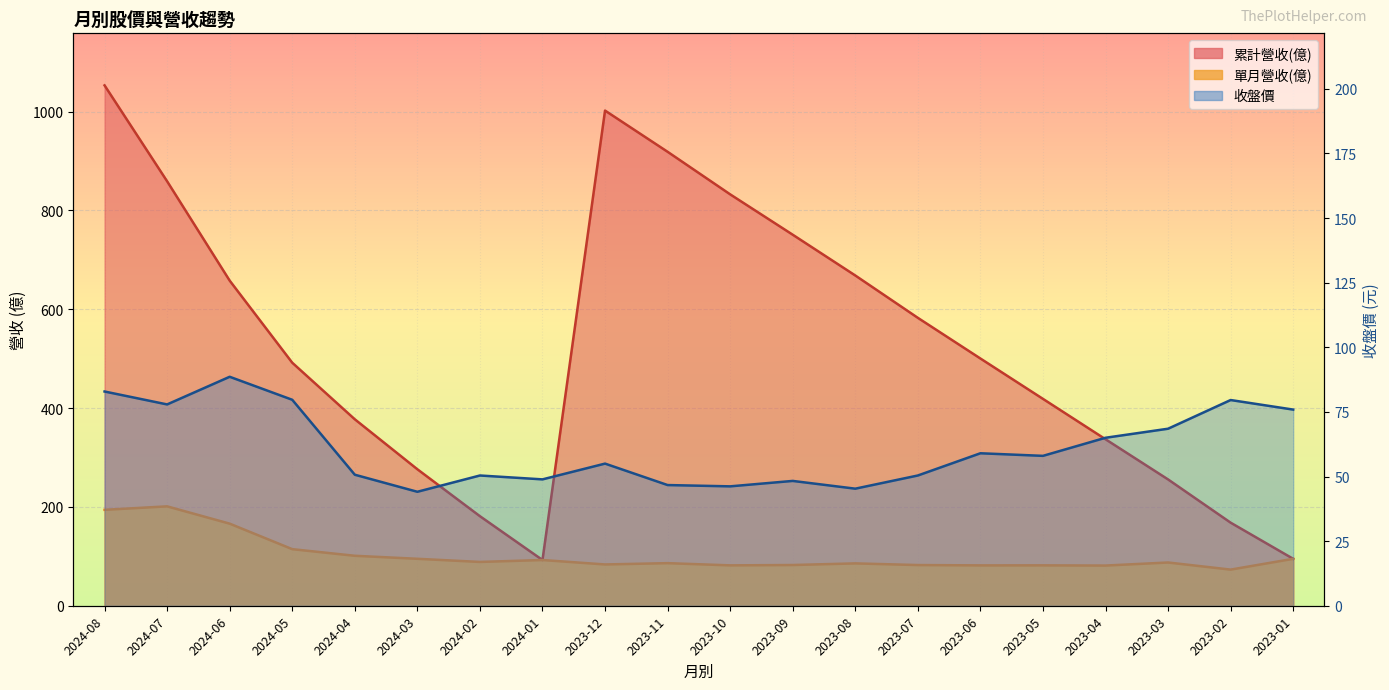

How many interior local valleys does the 收盤價 series have?

6